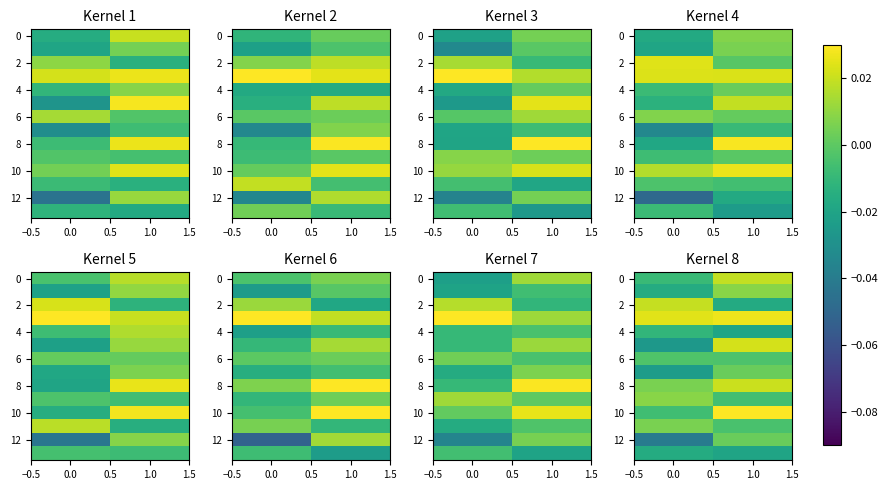

True or false: row_2 has a value of 0.0 at −0.5.

True